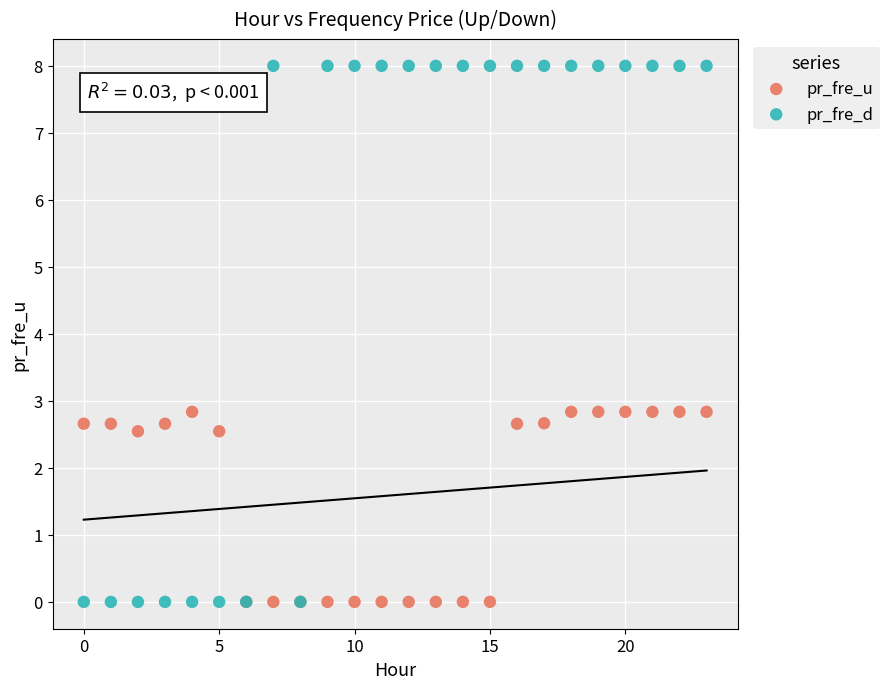

Which series reaches the maximum Y coordinate?

pr_fre_d